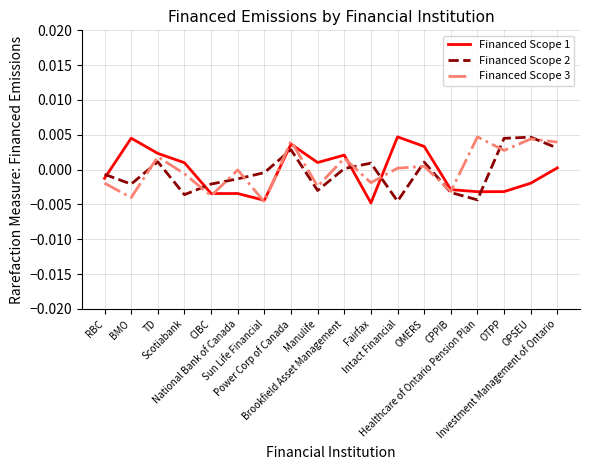

Where is the first local maximum for Financed Scope 1?

BMO